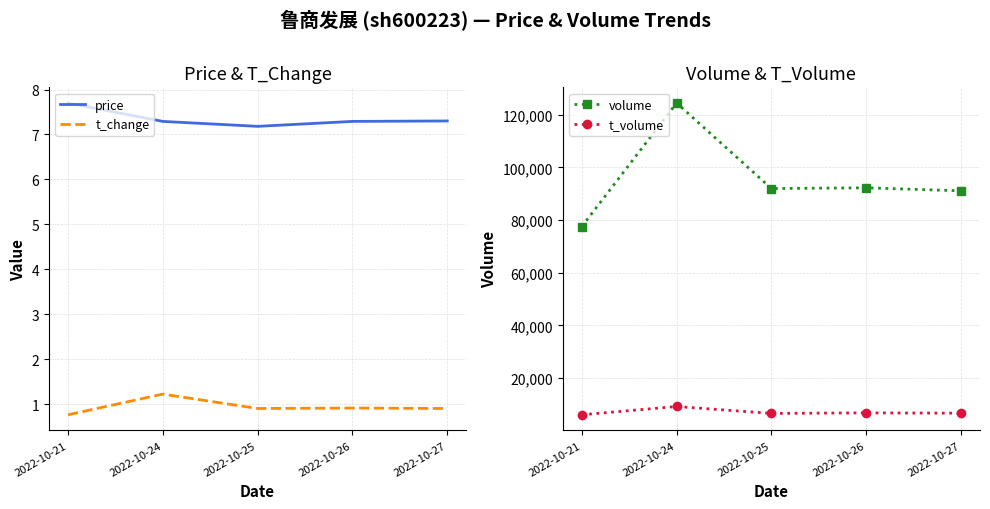

Is it true that volume equals 91944.0 at 2022-10-25?

True